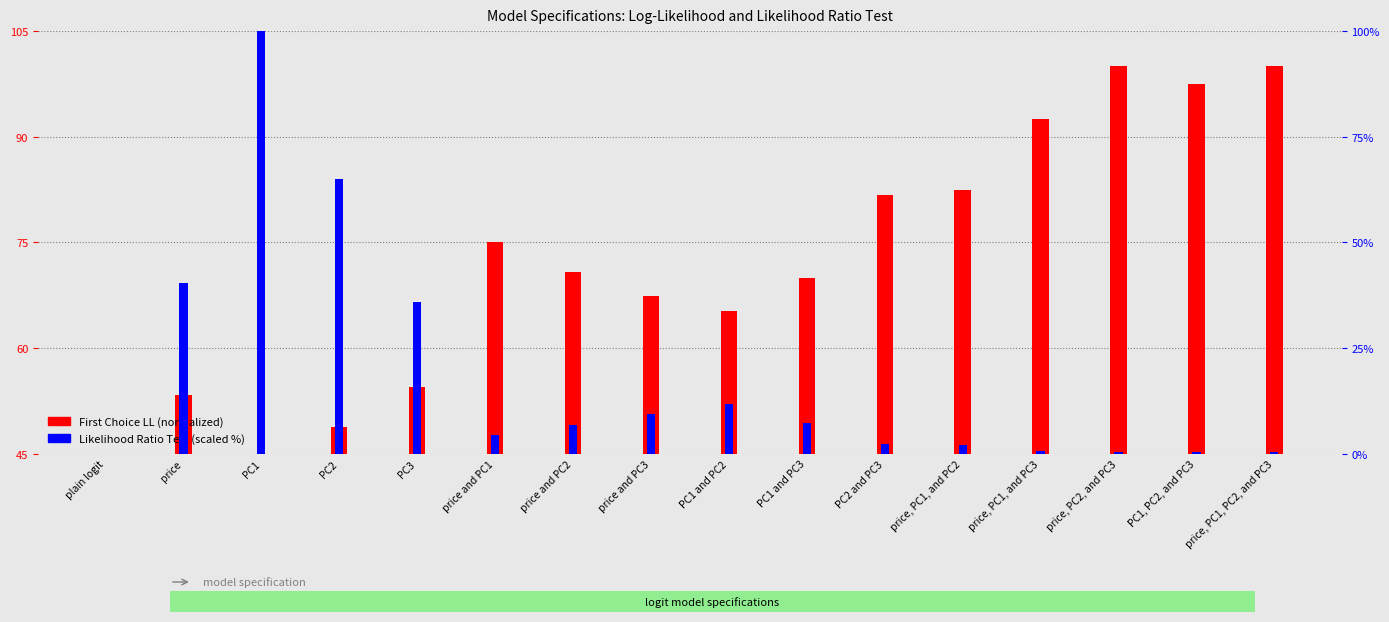

List the labels in order of Likelihood Ratio Test (scaled) value, smallest first.

plain logit, price, PC2, and PC3, price, PC1, PC2, and PC3, PC1, PC2, and PC3, price, PC1, and PC3, price, PC1, and PC2, PC2 and PC3, price and PC1, price and PC2, PC1 and PC3, price and PC3, PC1 and PC2, PC3, price, PC2, PC1